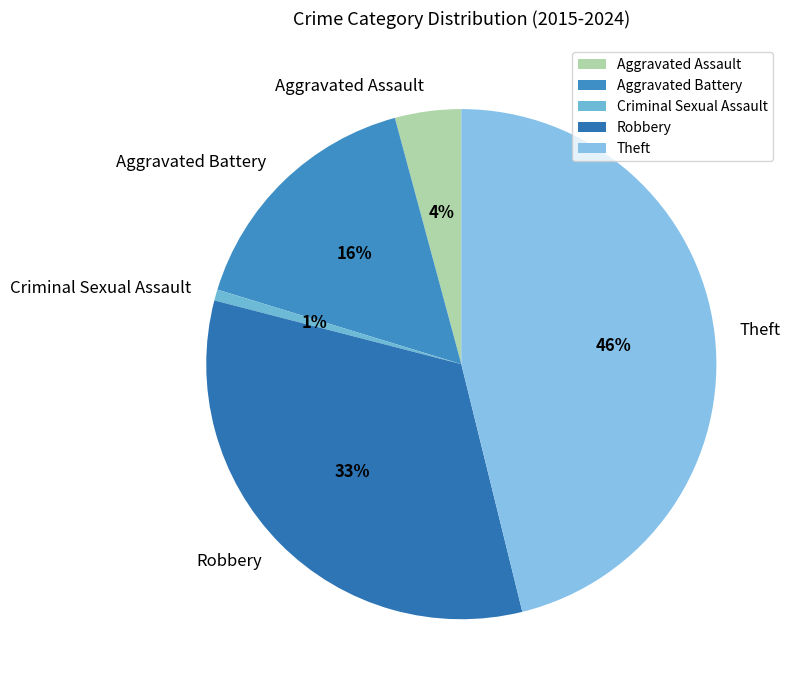

Do Aggravated Assault and Robbery together represent more than half of the pie?

No